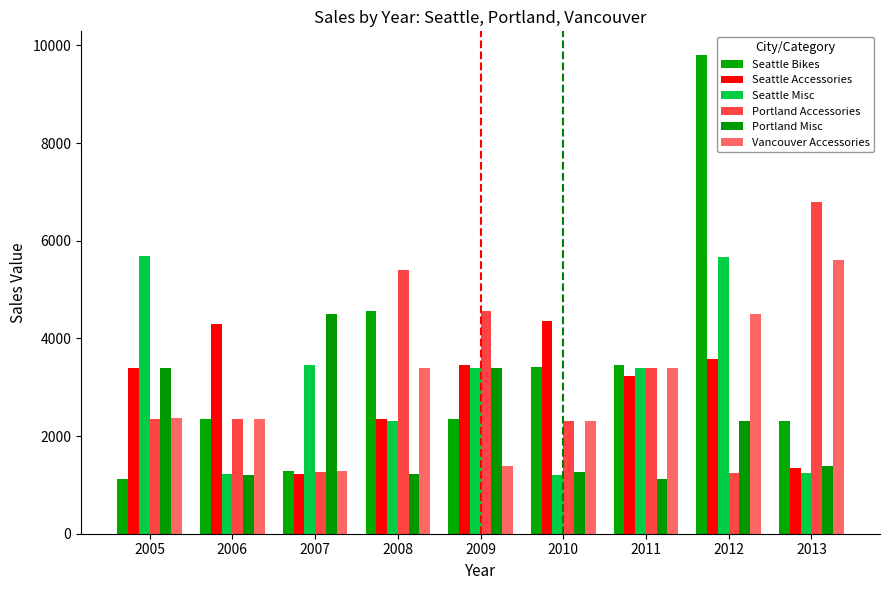

How many data points in Portland Misc are less than 1380?

4